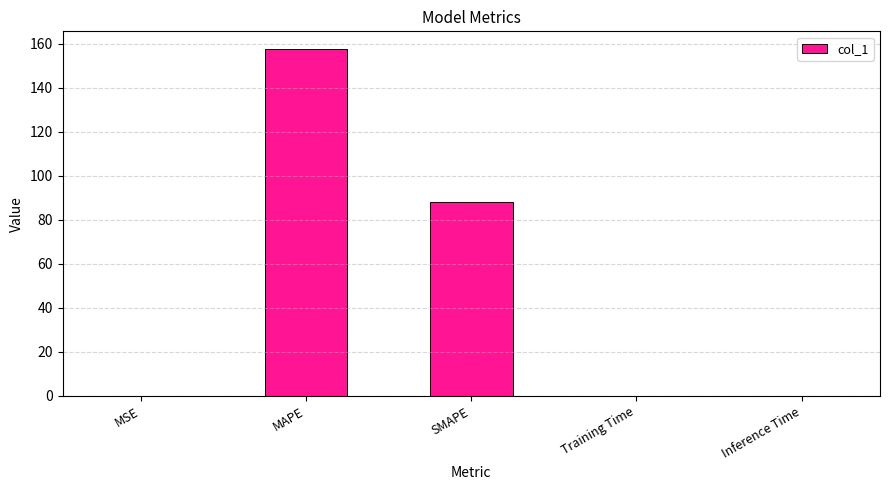

What is the change in value from MSE to SMAPE?

+88.0